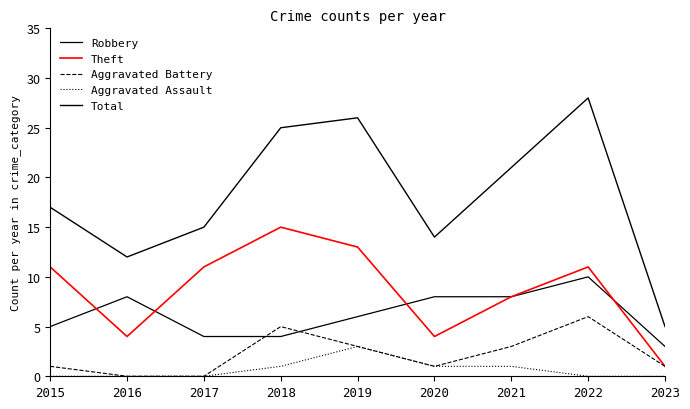

What is the value of the Aggravated Assault point at the 5th from the left?

3